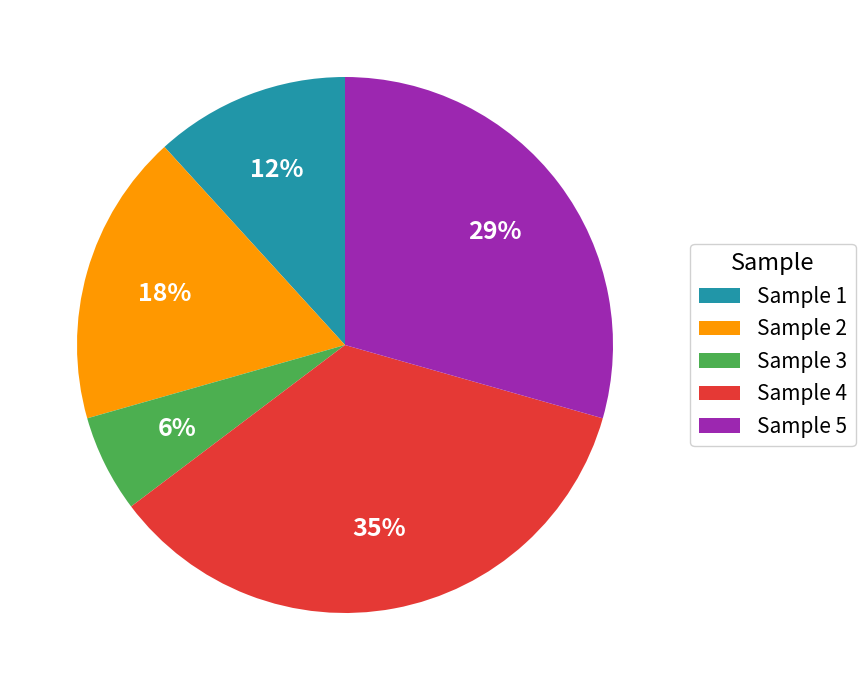

The Sample 3 slice represents 6% of the pie. True or false?

True